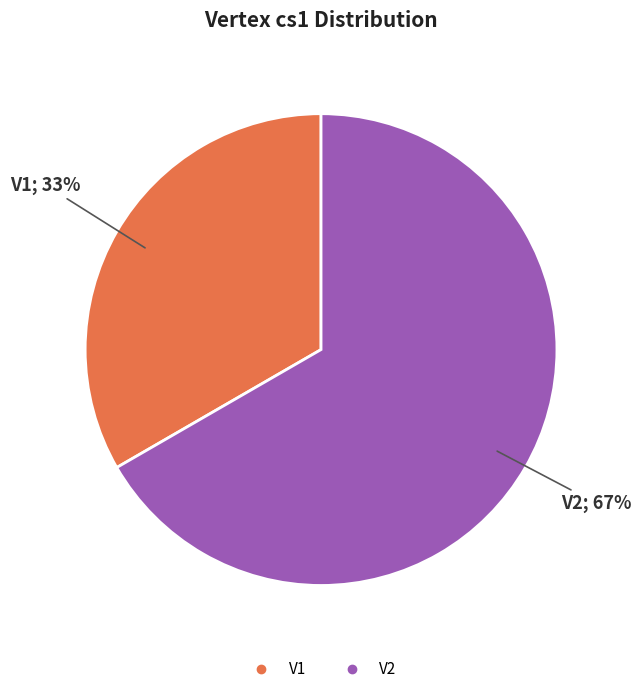

True or false: V1 accounts for 25% of the total.

False